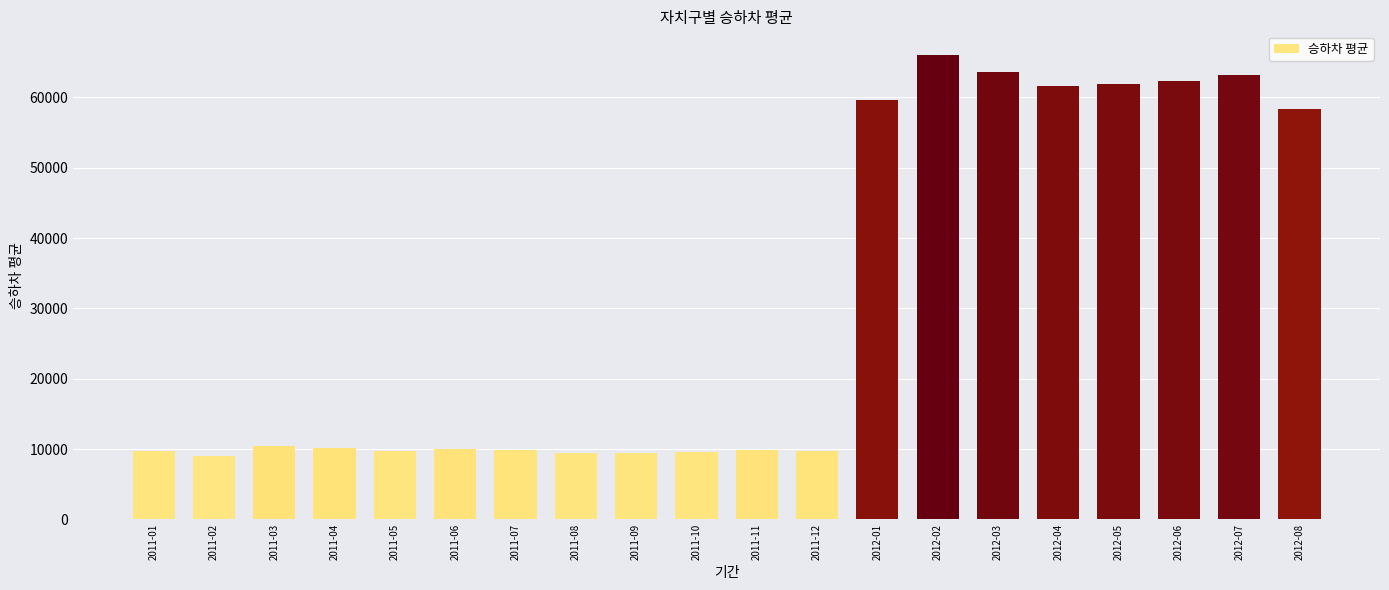

What is the sum of all values?

613962.1